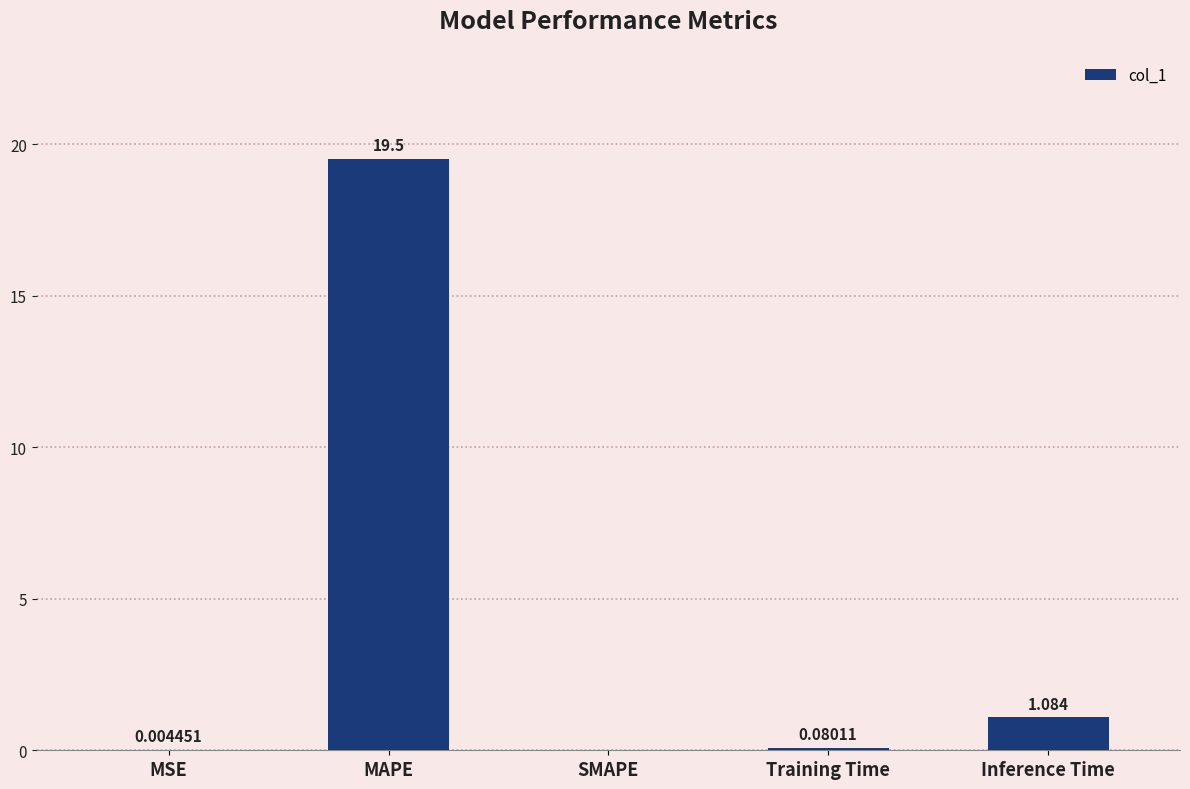

Where is the data nearest to the value 9?

Inference Time